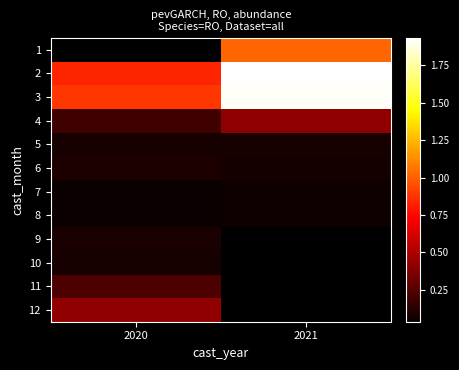

What is the minimum value for 6?

0.1